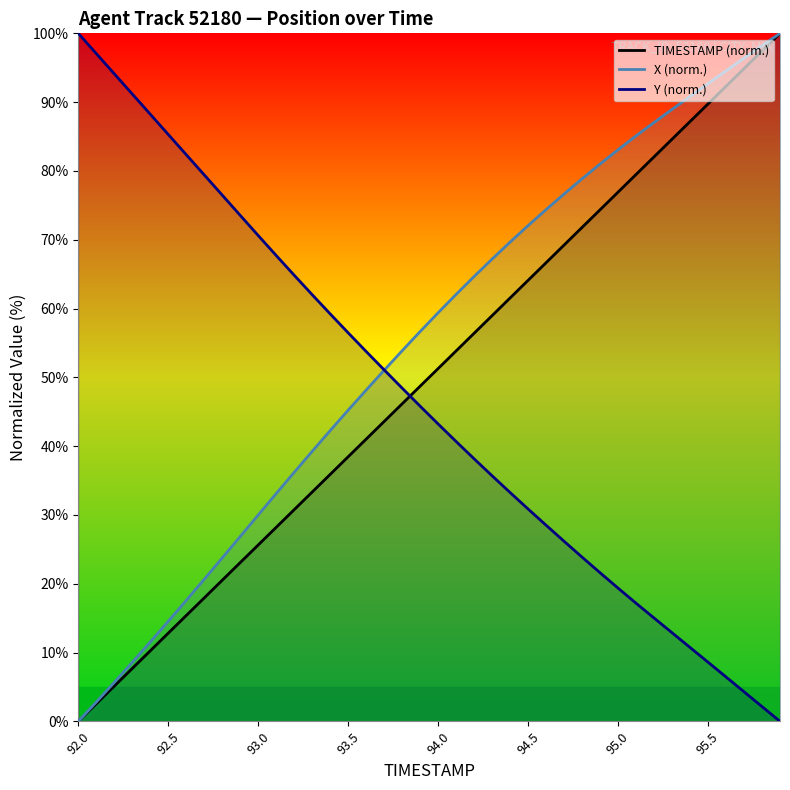

Count the number of categories in the chart.

40